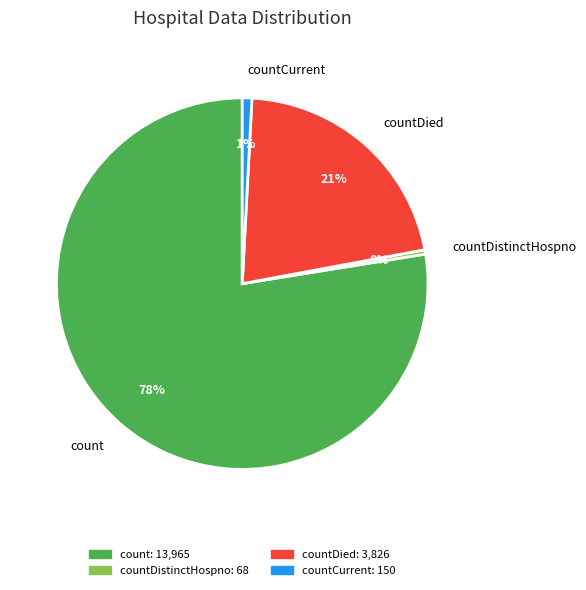

Which slice is the largest?

count